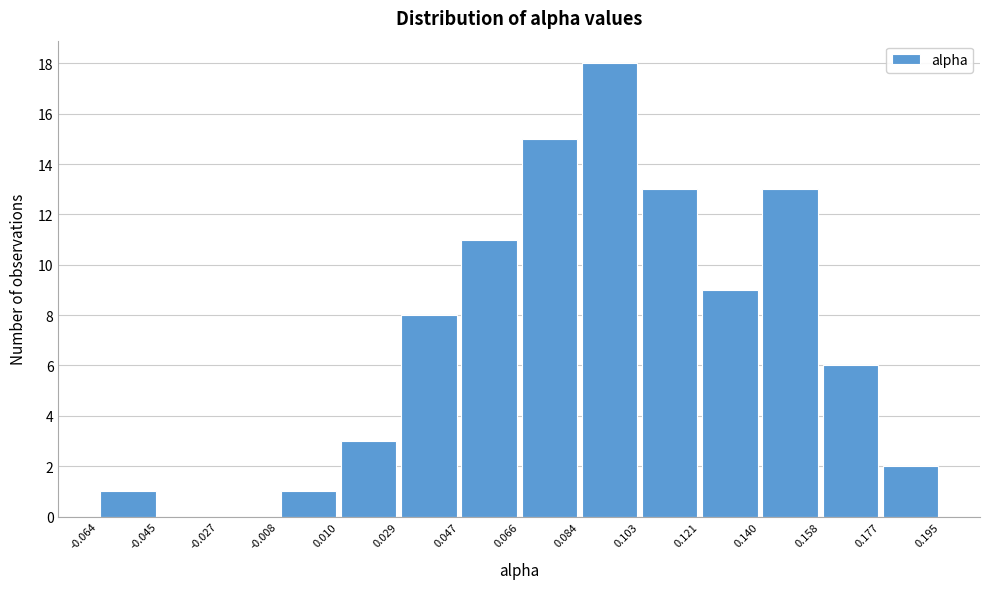

How tall is the bar that spans 0.103 to 0.121 on the x-axis? The values are not printed on the chart, so give them approximately, as read against the axis.

13